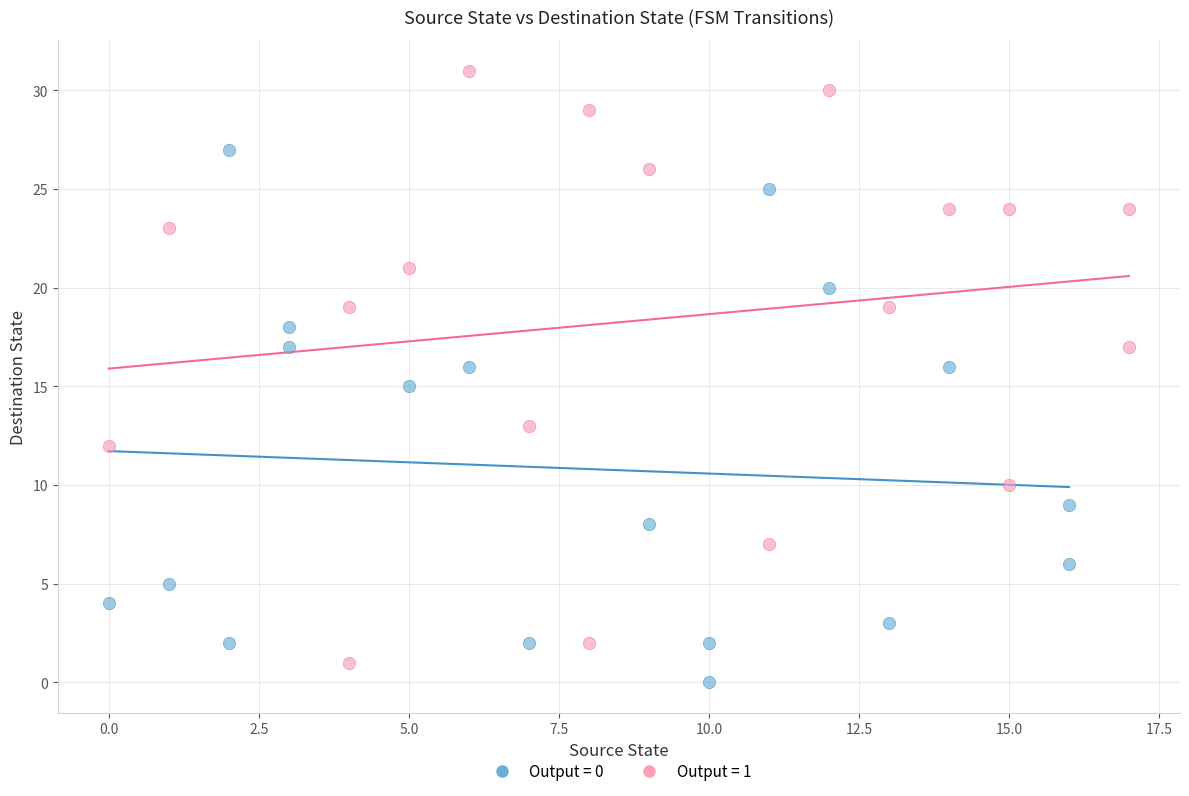

What are all the series names shown in the legend?

Output = 0, Output = 1